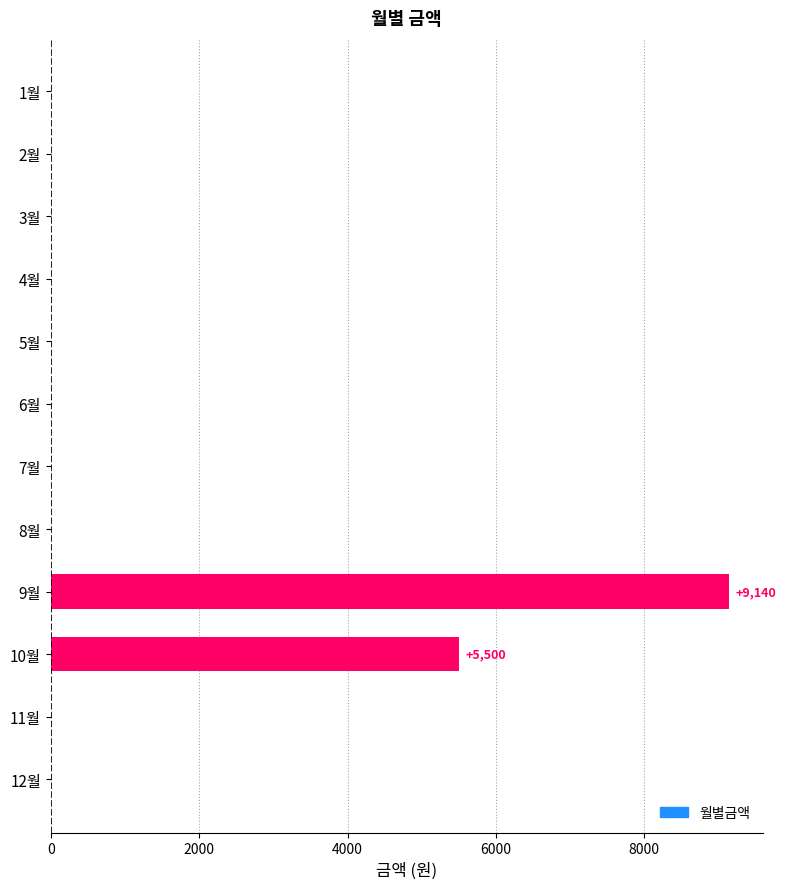

What is the change in value from 5월 to 9월?

+9140